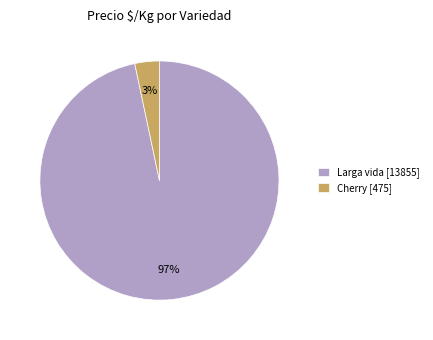

Is there a majority slice in this chart?

Yes